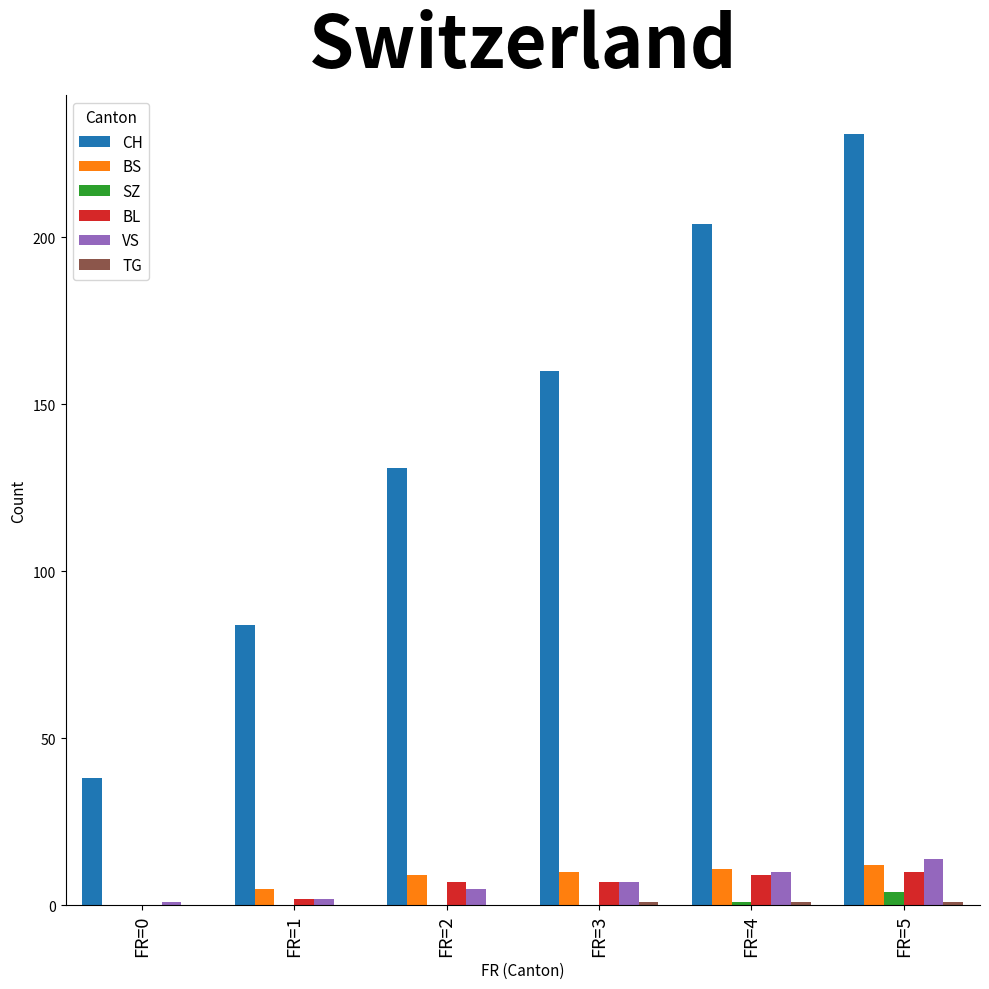

The CH series shows 84 at FR=1. True or false?

True